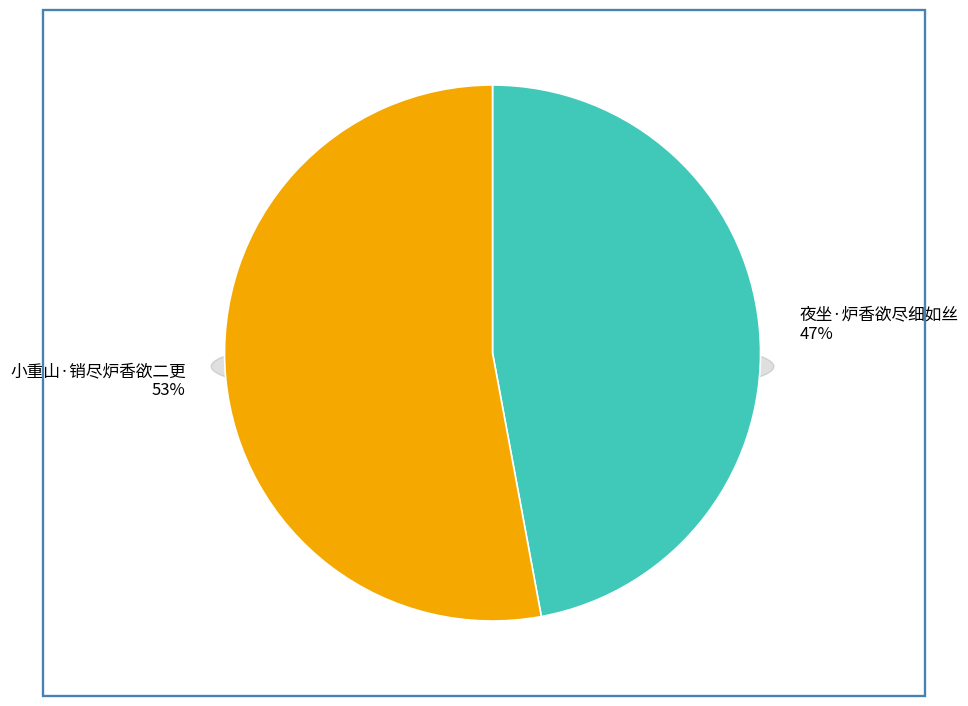

To the nearest percent, what is the difference between the 小重山·销尽炉香欲二更 and 夜坐·炉香欲尽细如丝 slice percentages?

6%